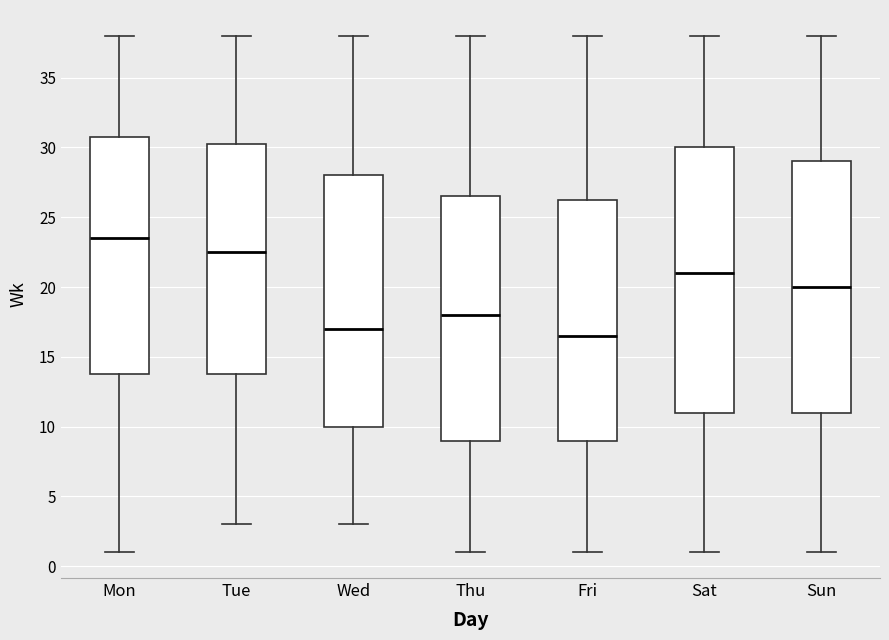

Where does the lower whisker of the box for Tue end on the y-axis? The values are not printed on the chart, so give them approximately, as read against the axis.

3.0